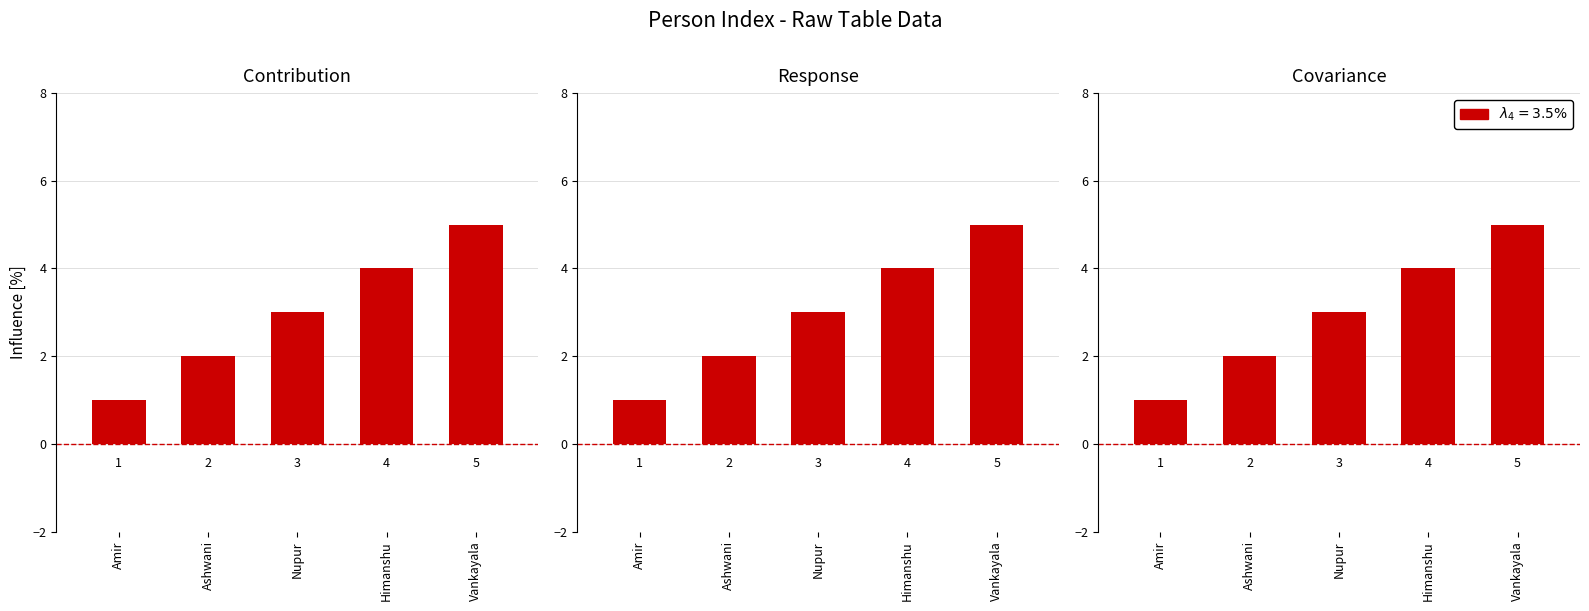

Where is the data nearest to the value 3?

Nupur